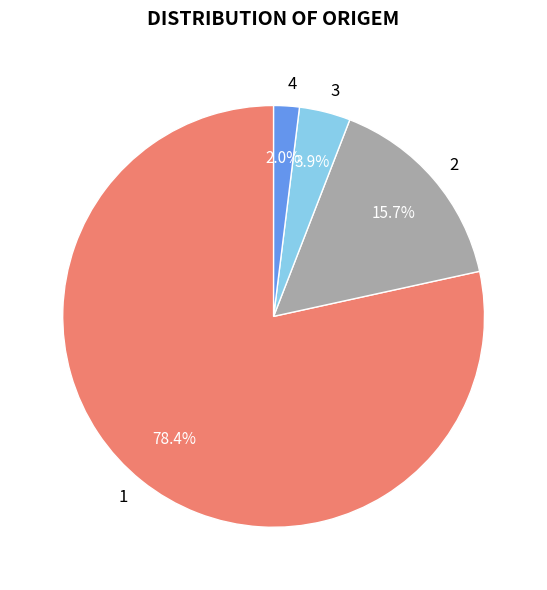

What percentage is the 4 slice, to the nearest percent?

2%